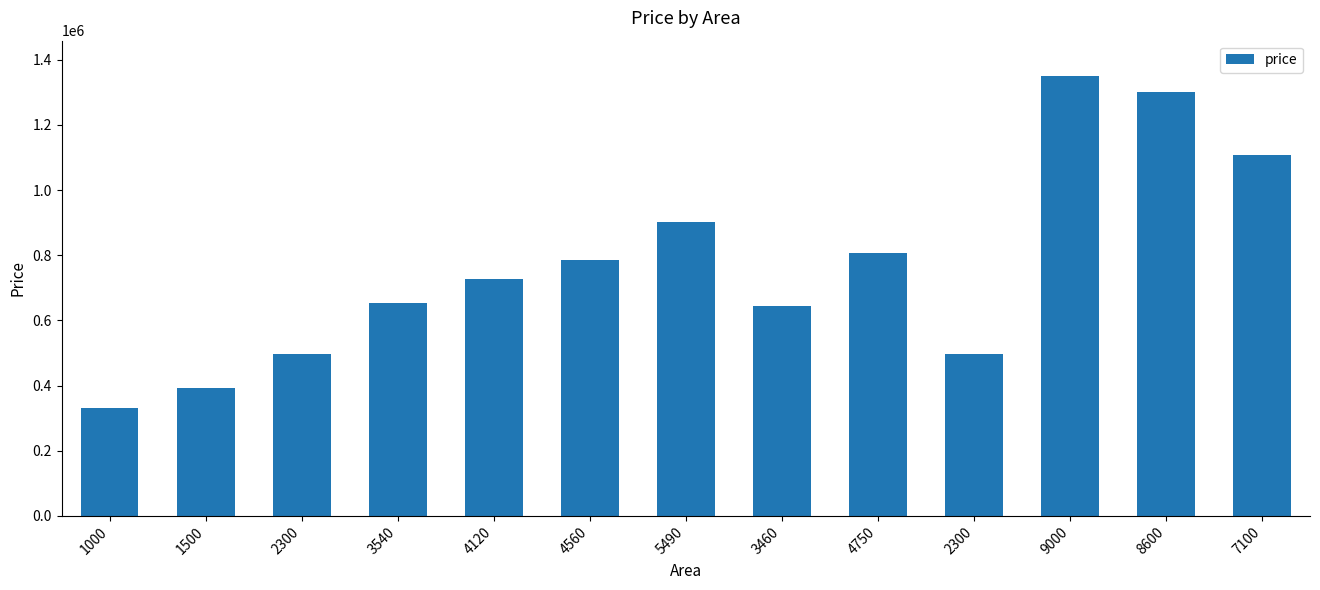

Reading left to right, transcribe all the data shown in this chart.

330060.2	393840.4	495888.6	654063.3	728048.2	784174.7	902805.7	643858.4	808411.1	495888.6	1350542.2	1299518.1	1108177.7